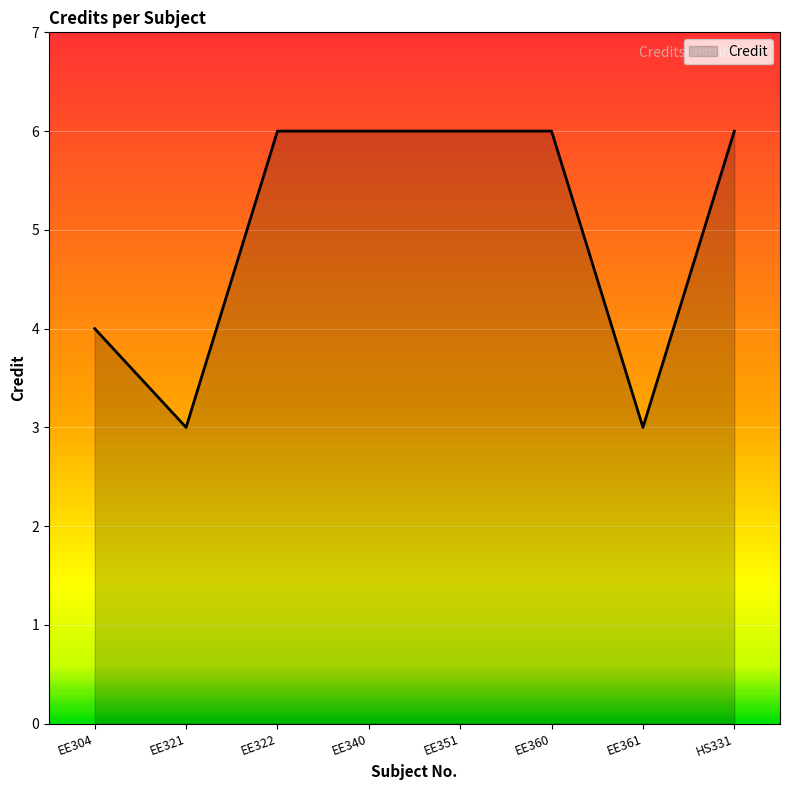

Where is the data nearest to the value 4?

EE304